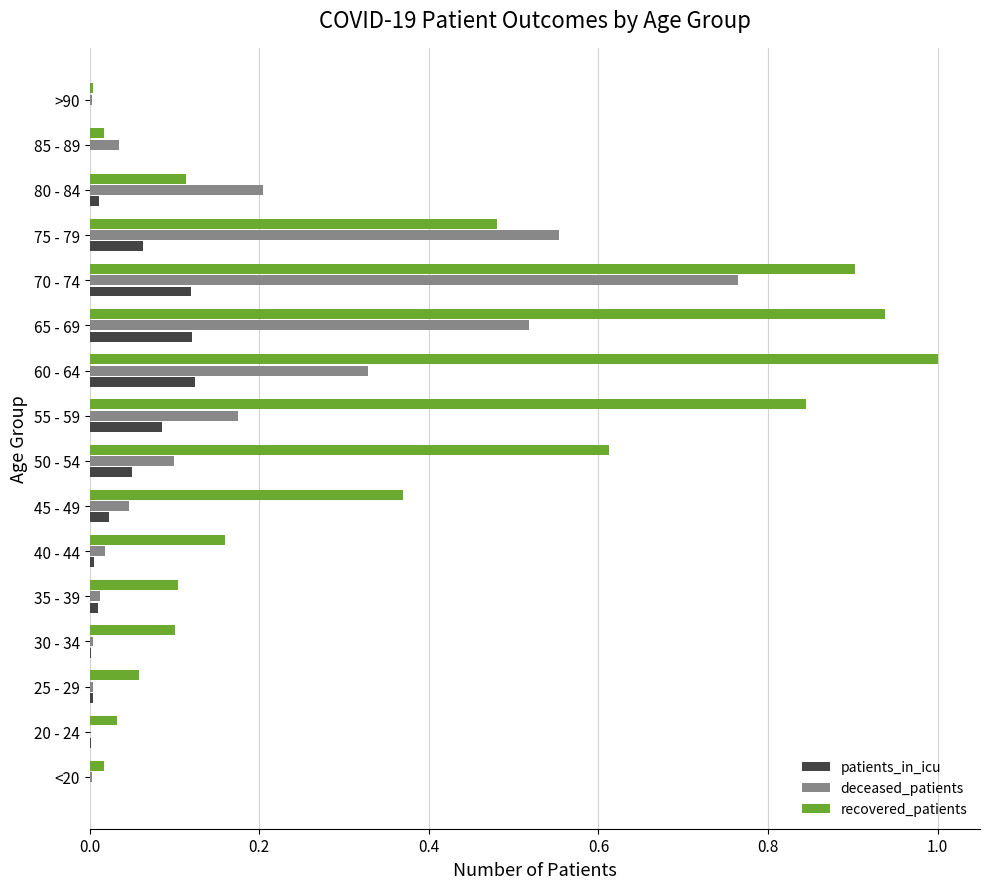

Which series has the largest total across all categories?

recovered_patients